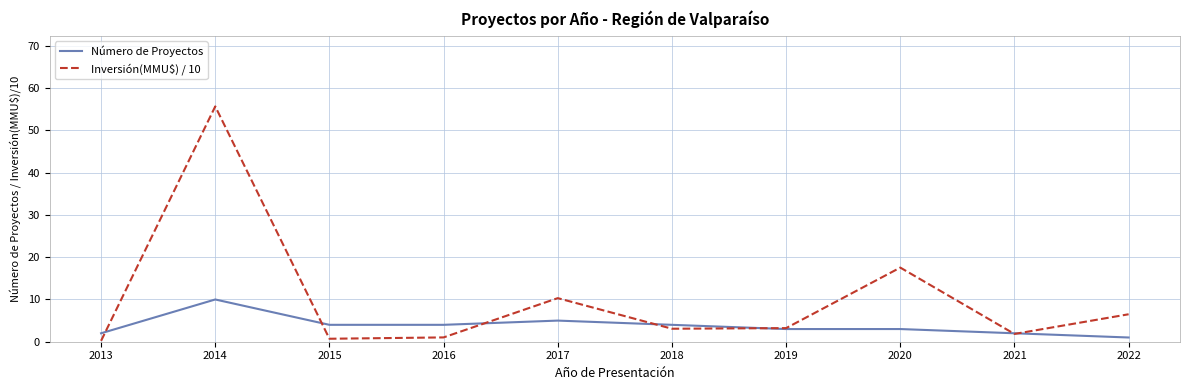

Is this an area chart (filled region under the line)?

No